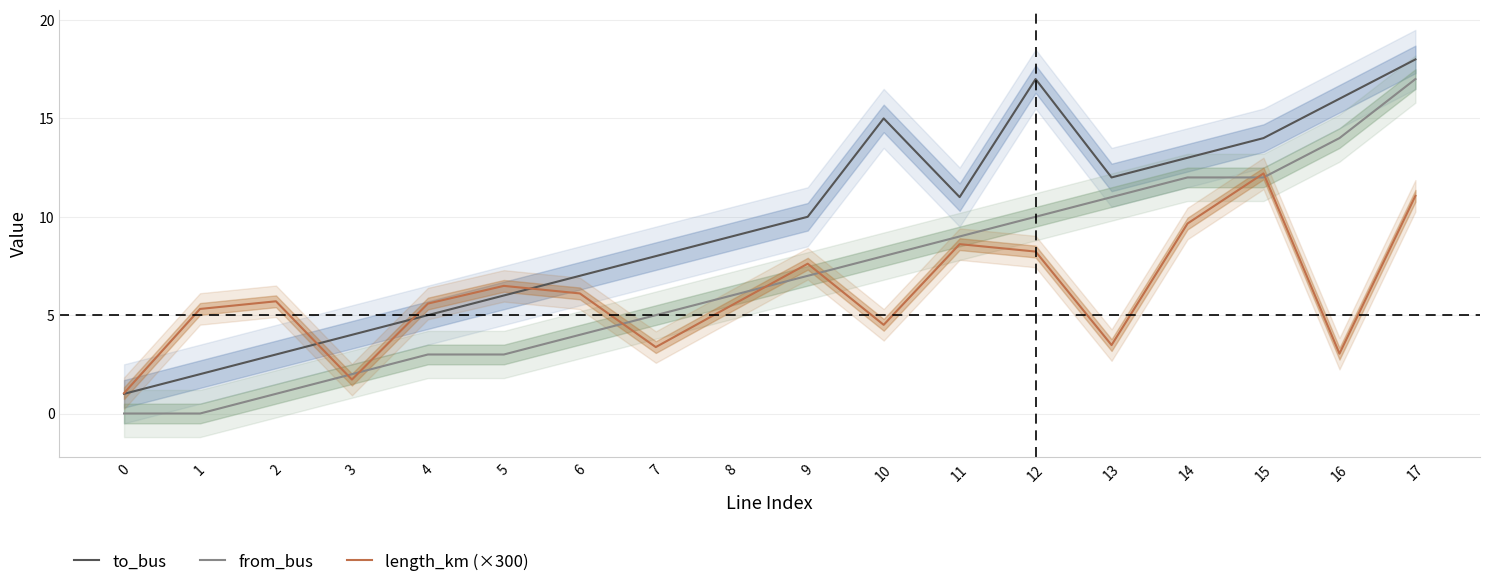

The length_km (×300) series shows 8.6 at 11. True or false?

True